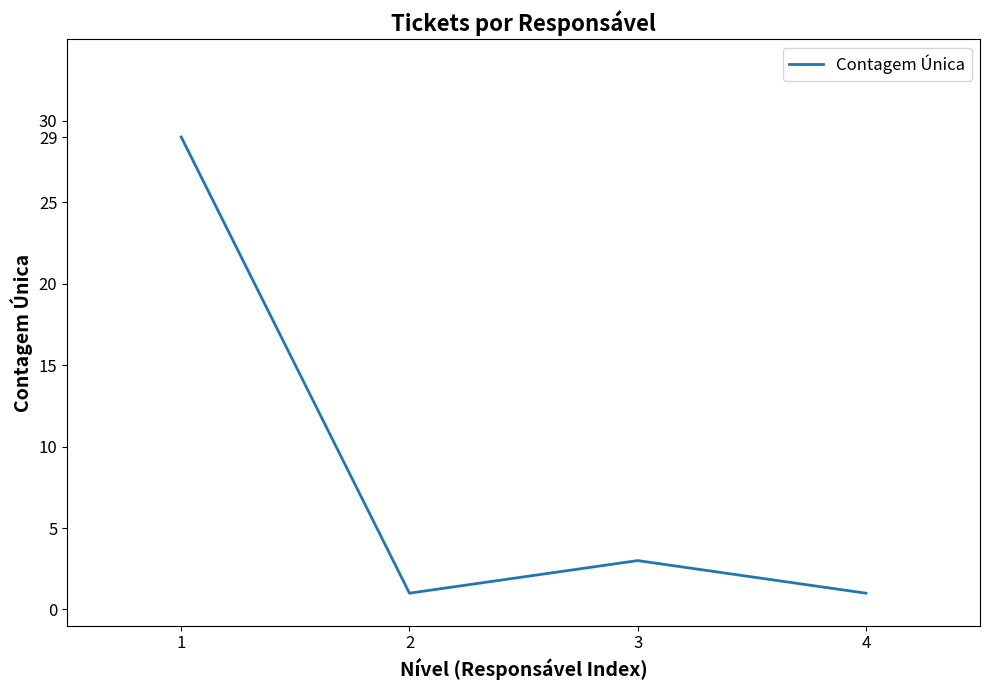

At which category does the chart reach its peak across all series?

1